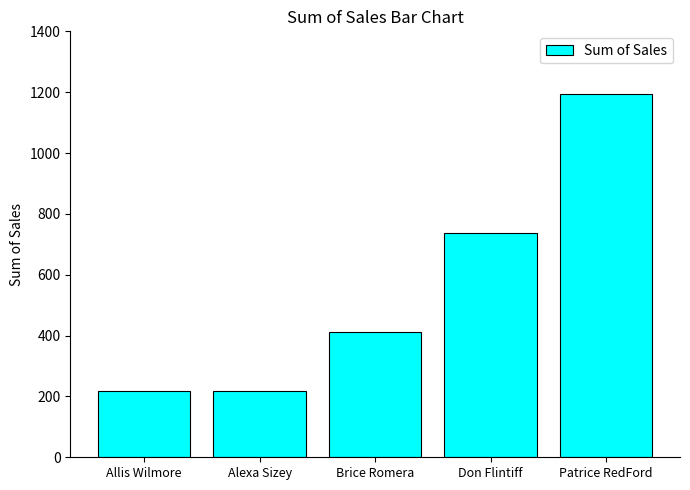

What is the change in value from Allis Wilmore to Don Flintiff?

+519.4